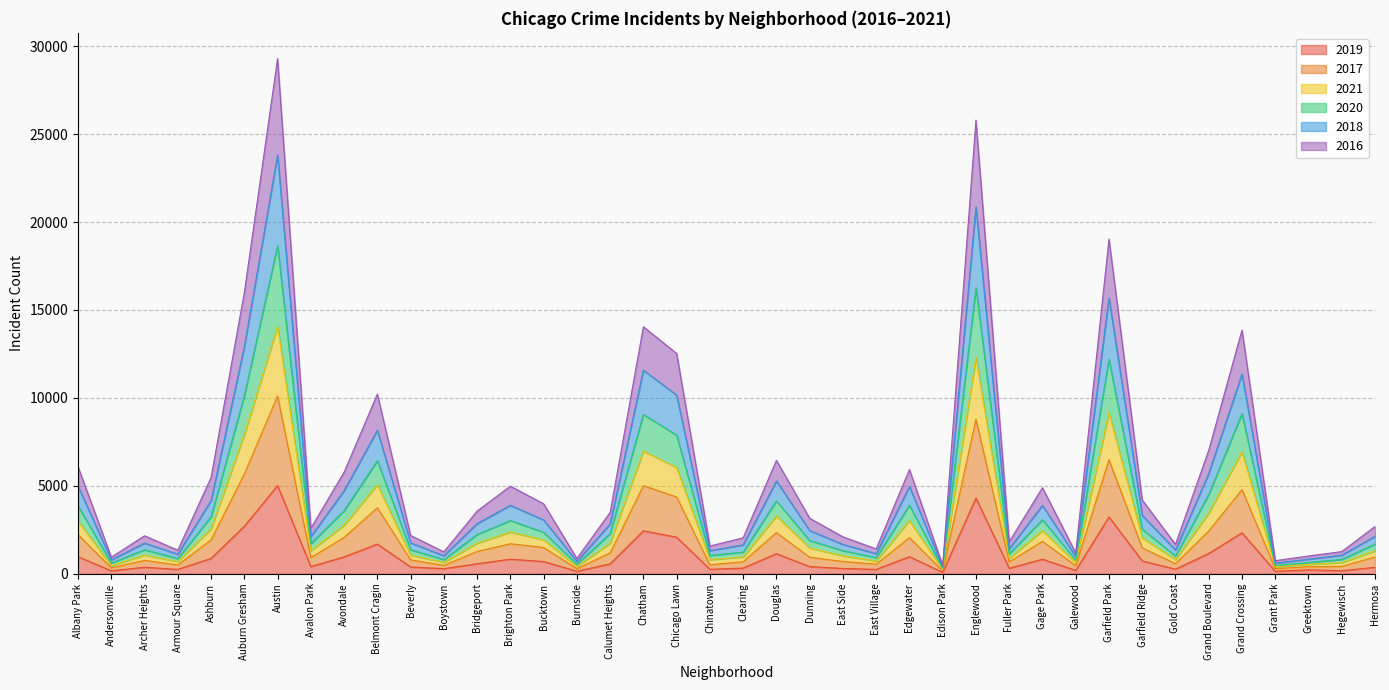

What is the approximate value of 2019 at Garfield Ridge?

728